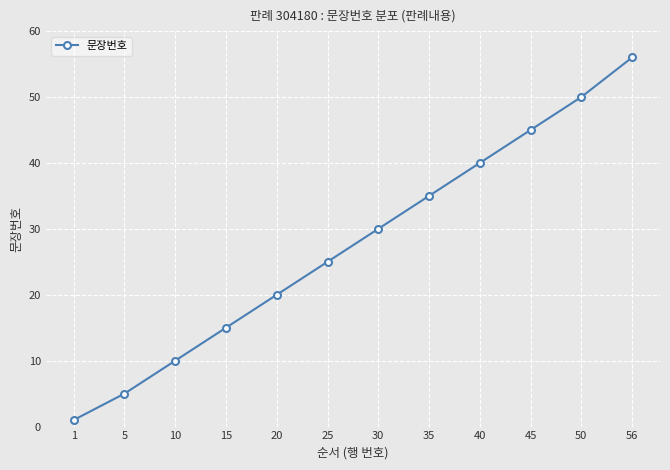

Reading left to right, list all the values displayed in this chart.

1=1	5=5	10=10	15=15	20=20	25=25	30=30	35=35	40=40	45=45	50=50	56=56